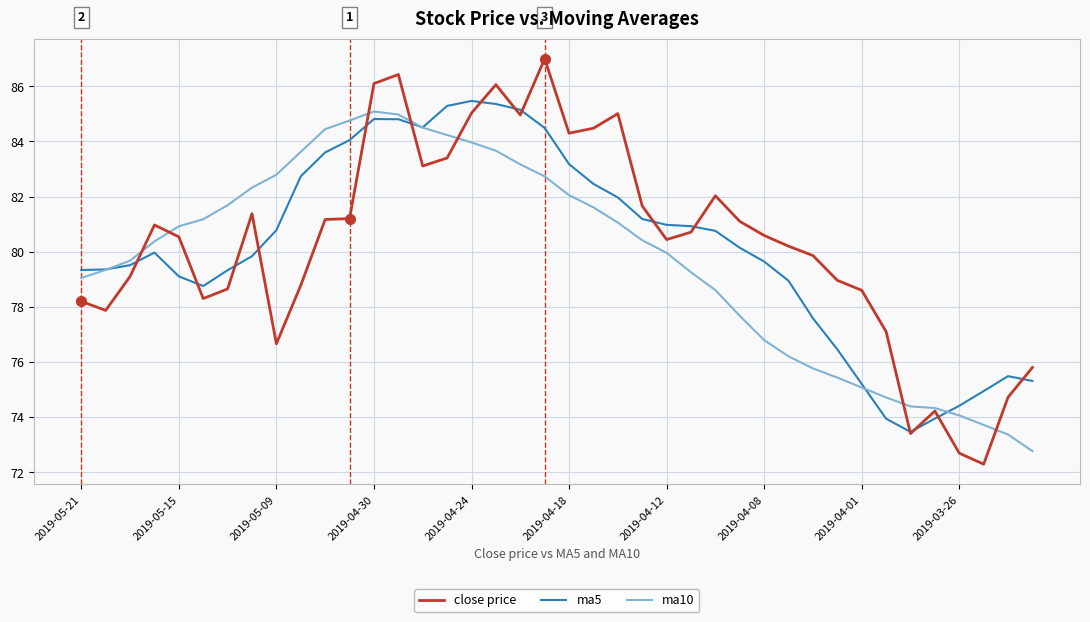

Which series has the largest range (max minus min)?

close price